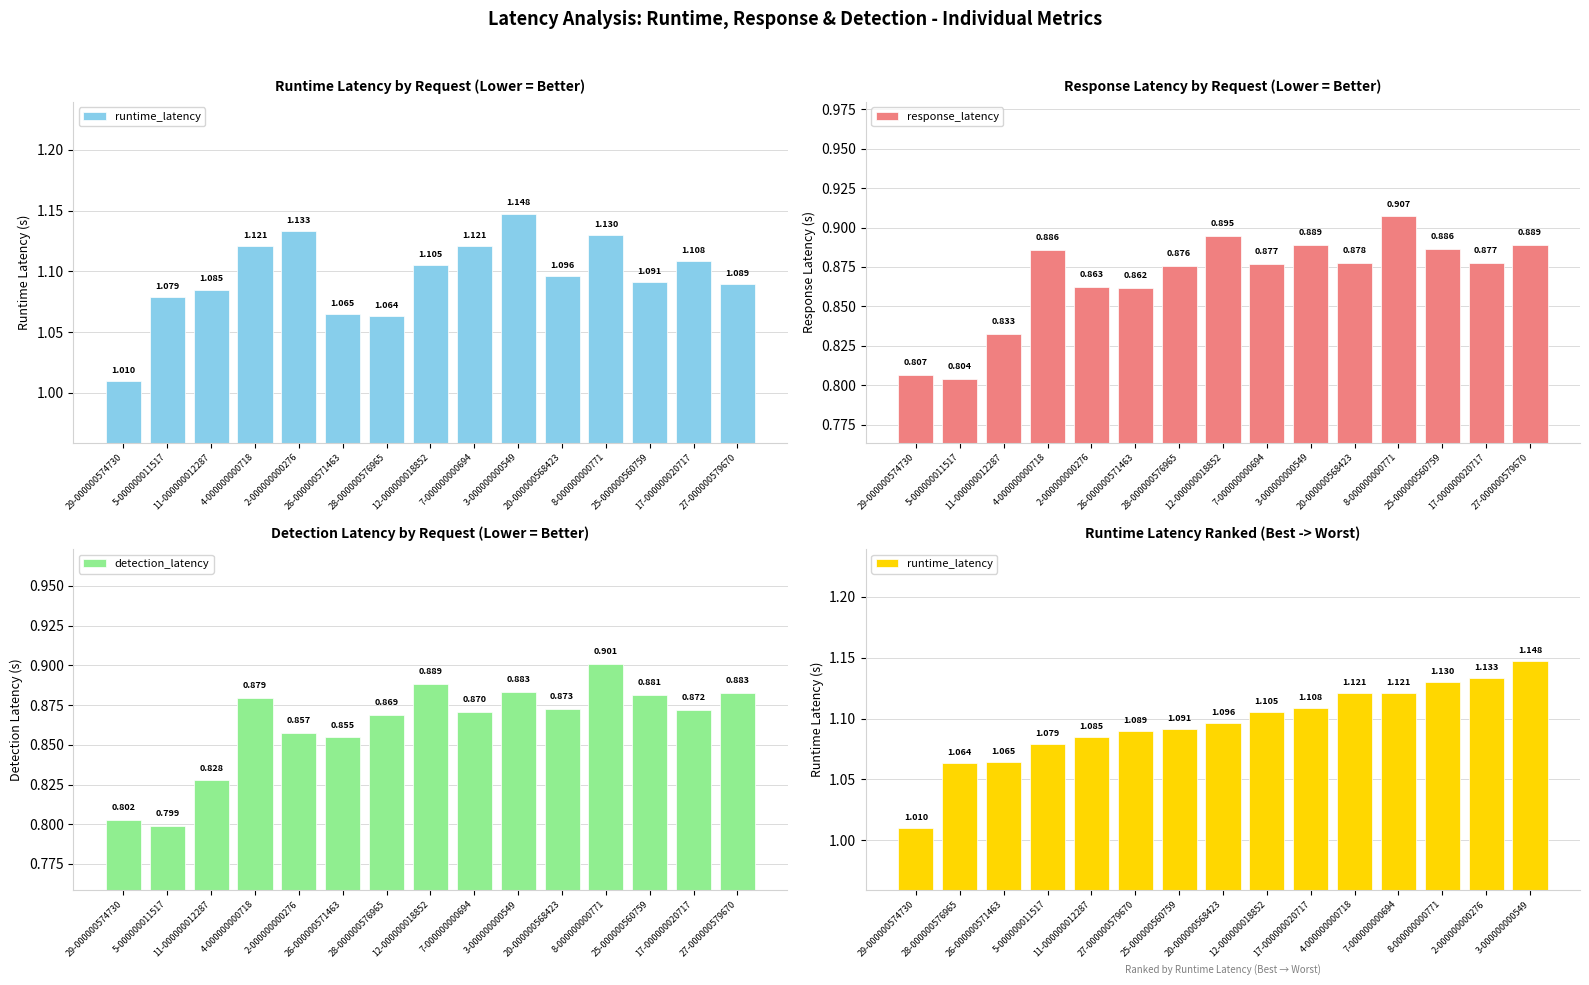

At which category does the chart reach its minimum across all series?

5-000000011517